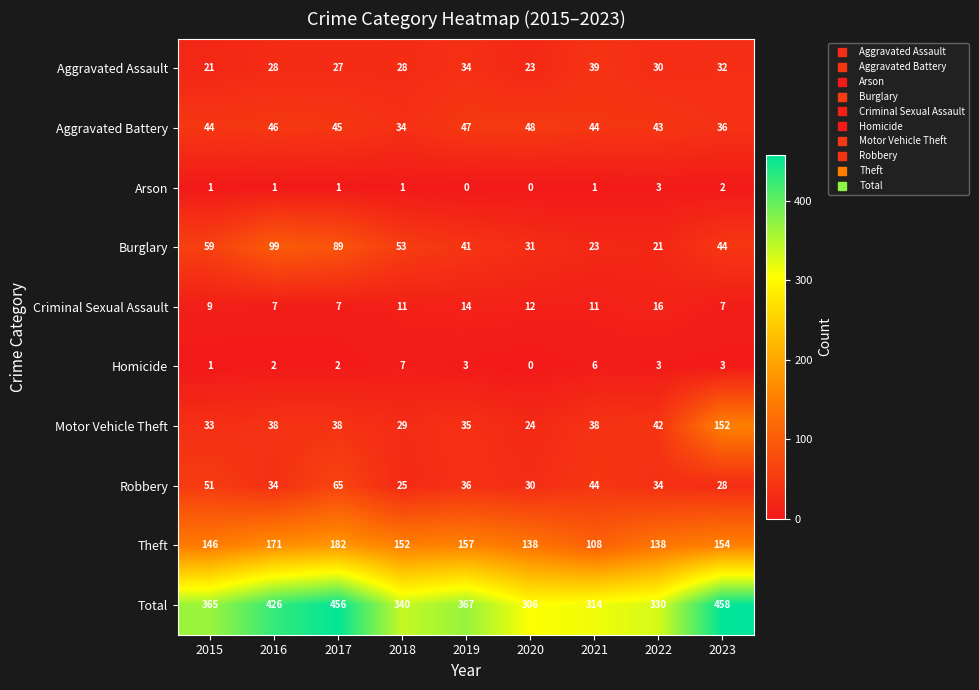

Which category has the highest value in the Theft series?

2017